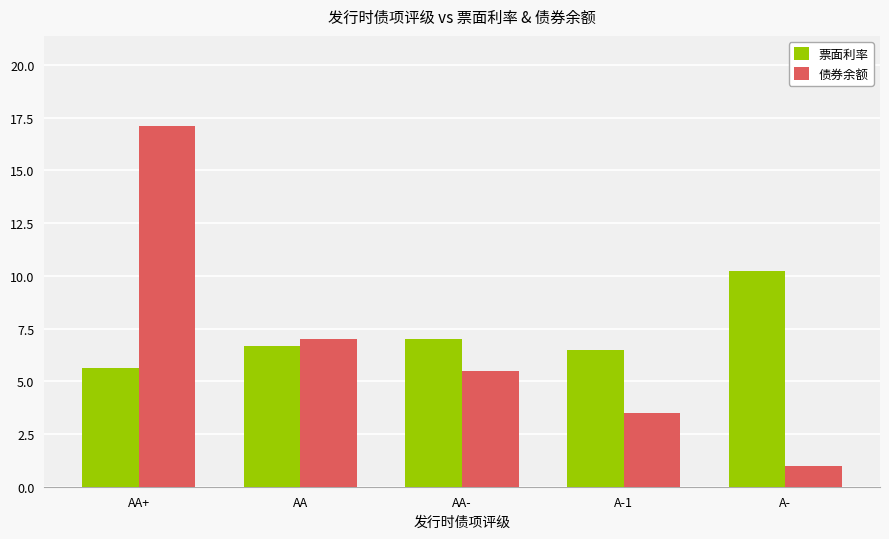

Which series has the widest spread of values?

债券余额